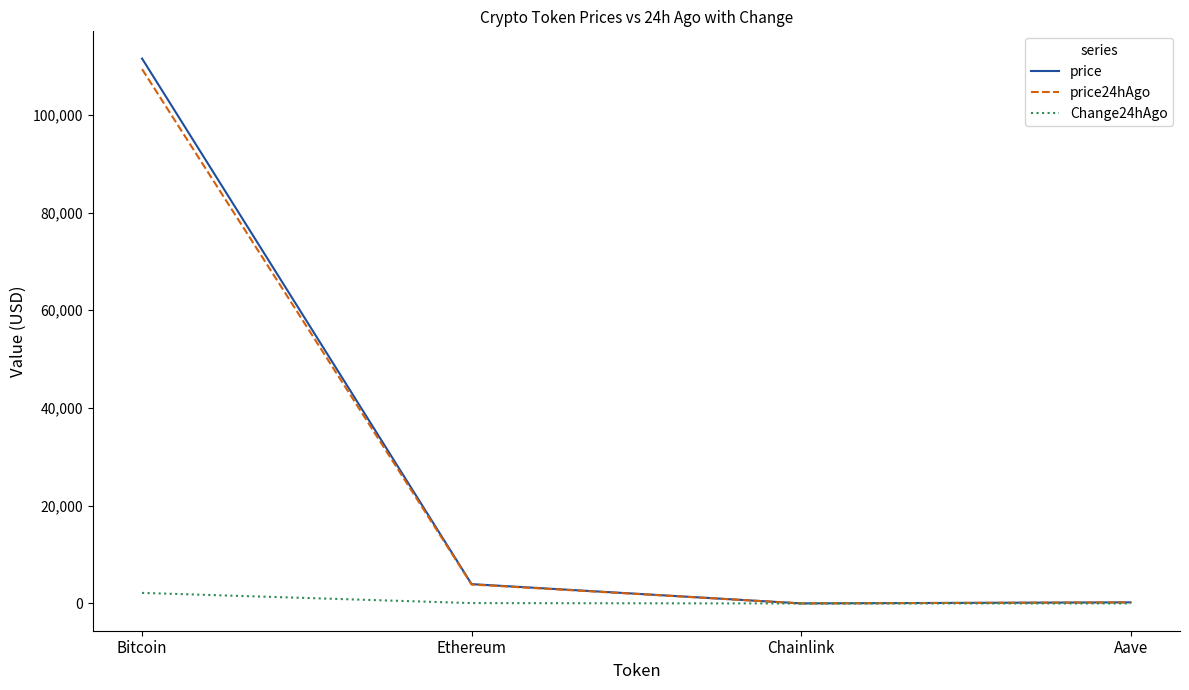

Rank the series by their maximum value, from lowest to highest.

Change24hAgo, price24hAgo, price